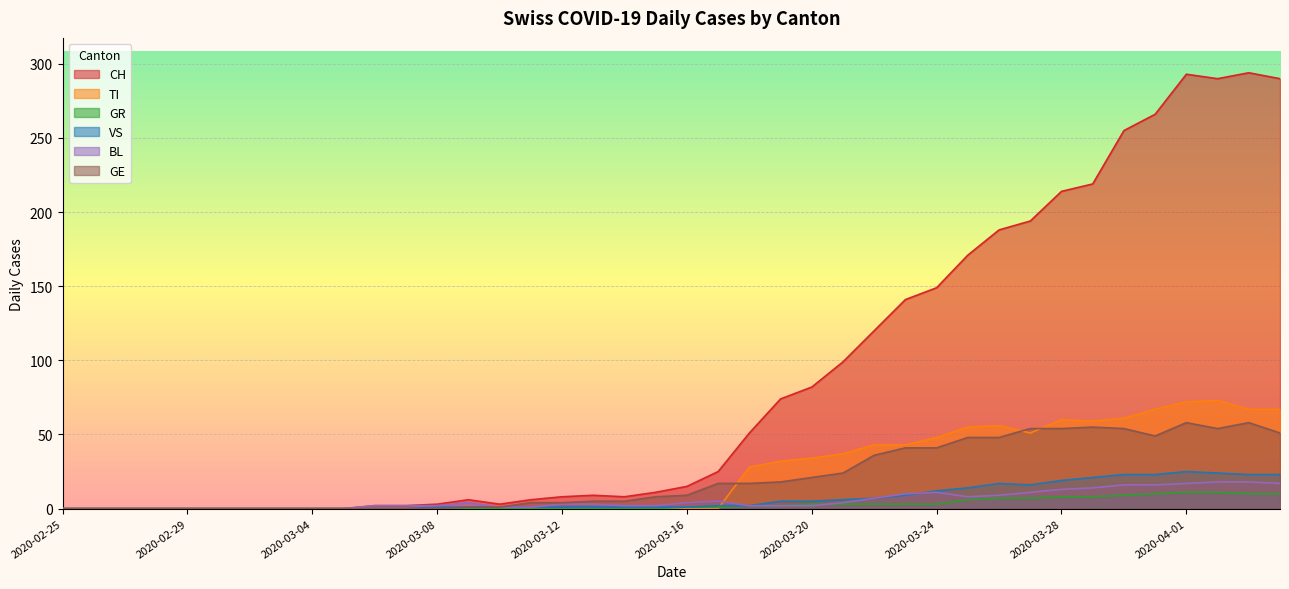

What is the average value of the BL series?

6